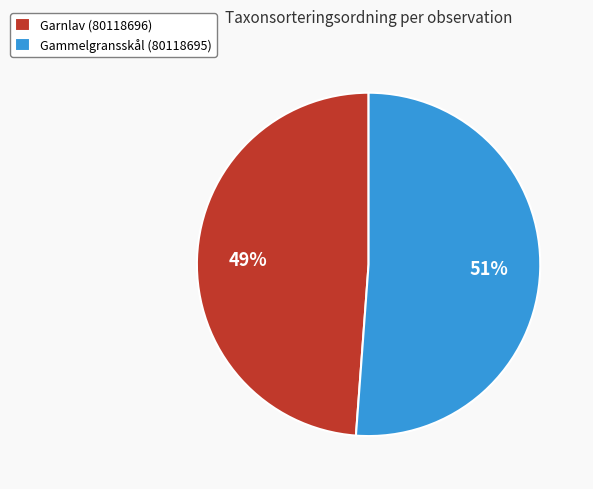

Does Garnlav (80118696) represent more than half of the total?

No